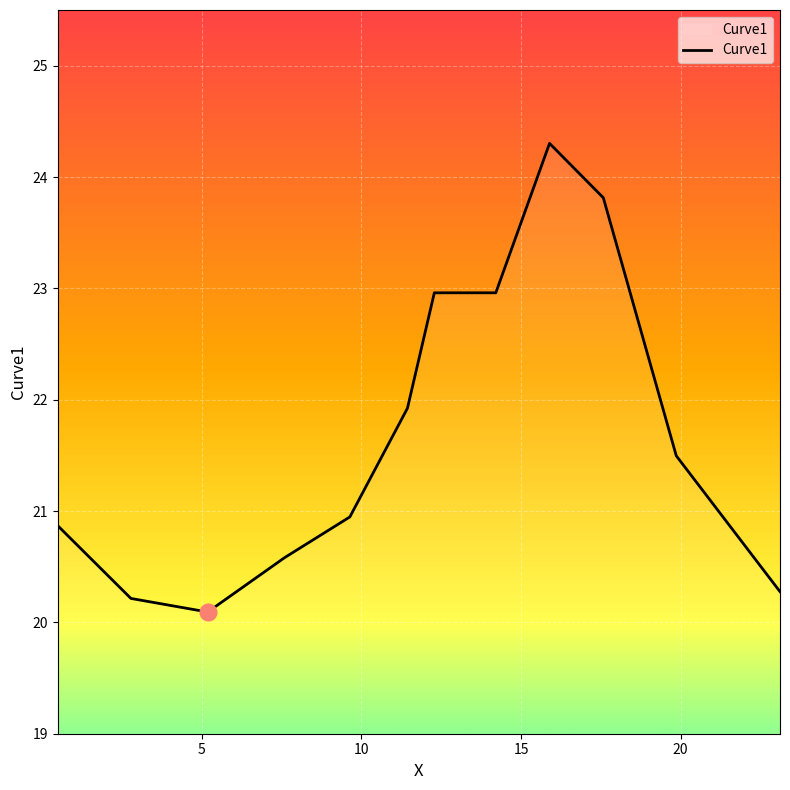

What is the difference between the maximum and minimum values?

4.2